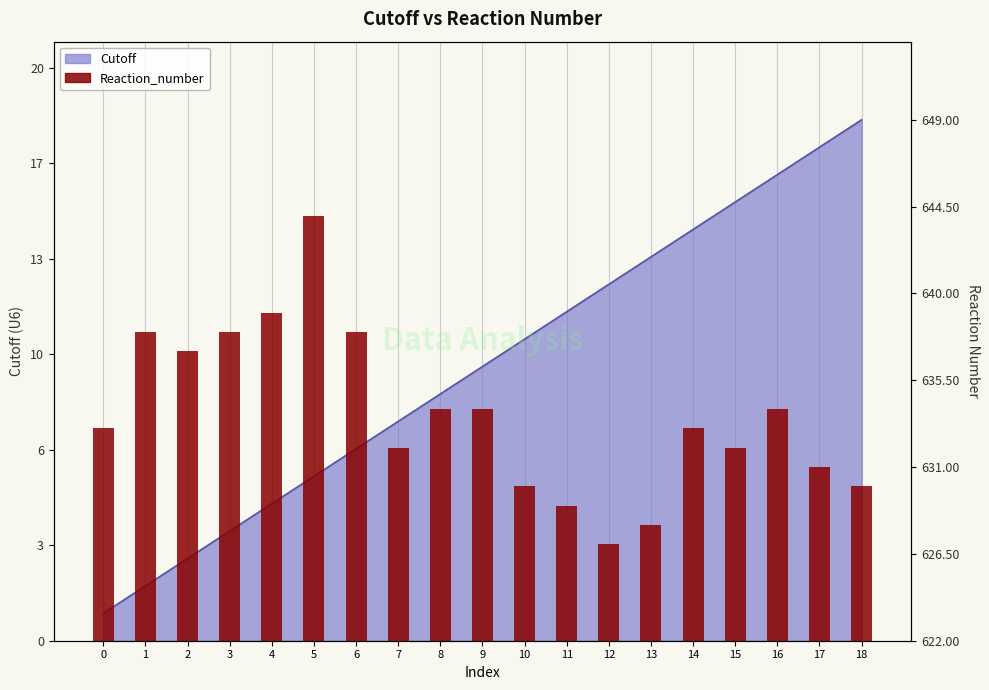

At which label does the data first exceed 633?

1